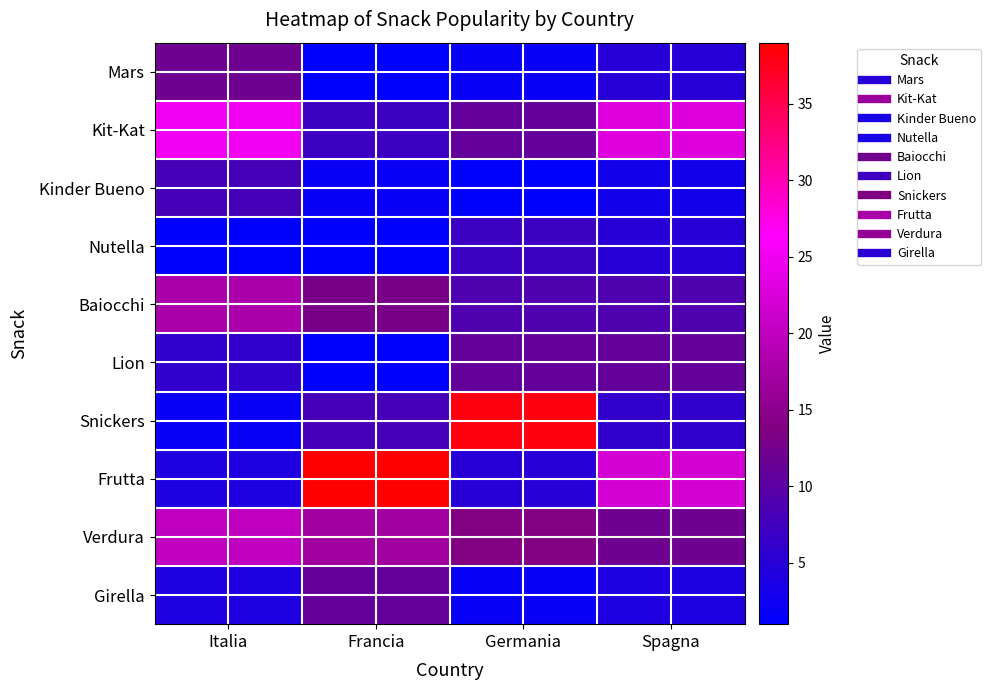

Between Italia and Germania, which series saw the biggest shift?

Snickers